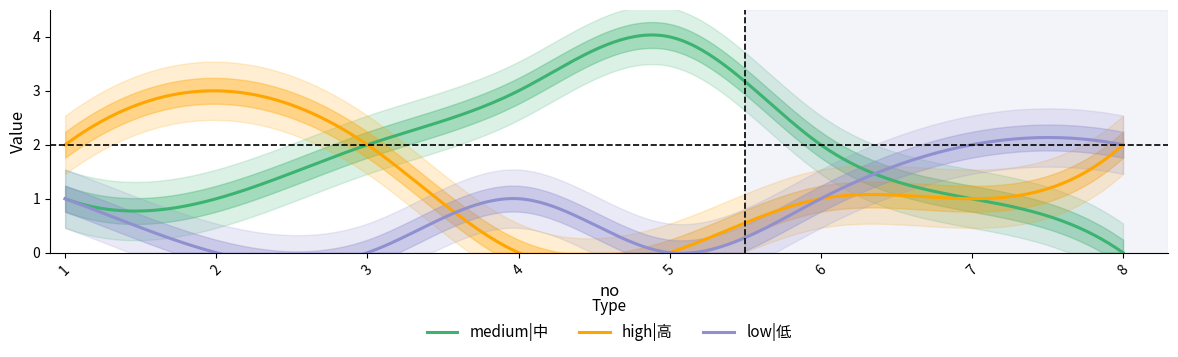

How many categories are shown in the chart?

8